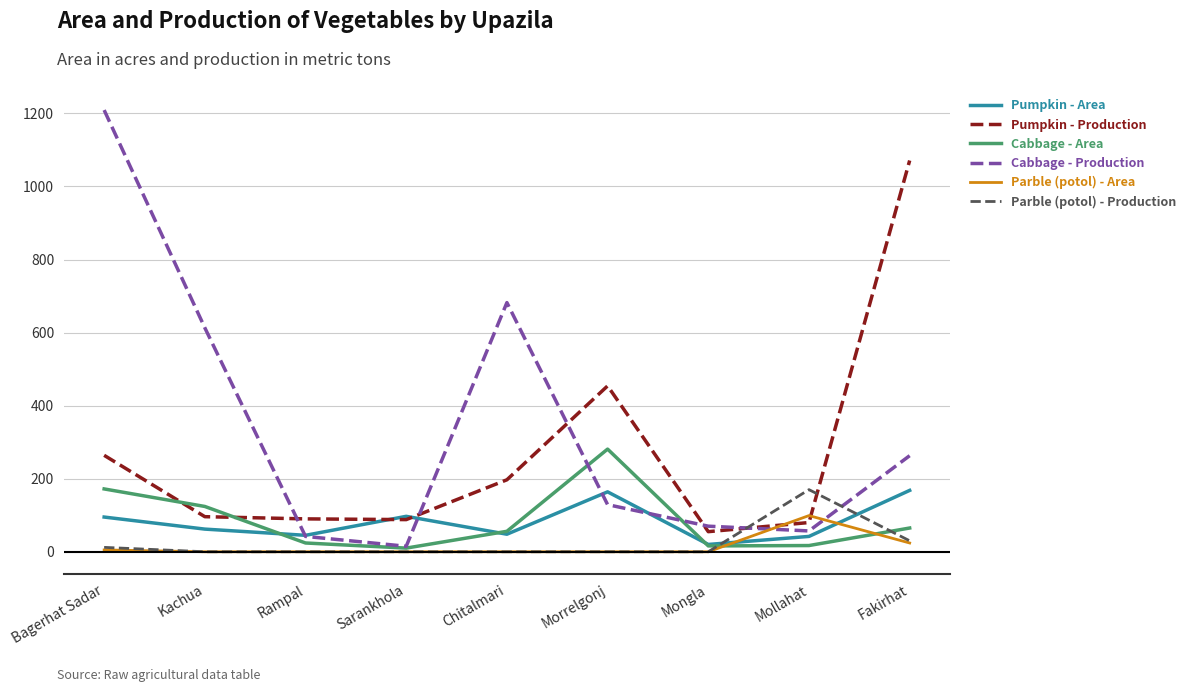

Is it true that Parble (potol) - Area equals -50 at Morrelgonj?

False